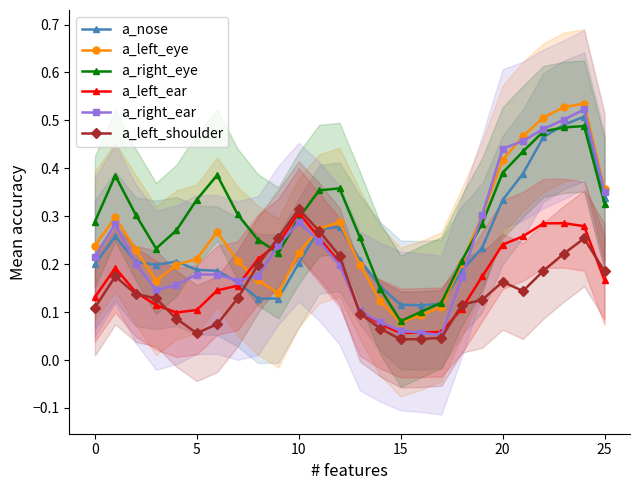

True or false: a_left_ear has a value of 0.3 at 23.

True